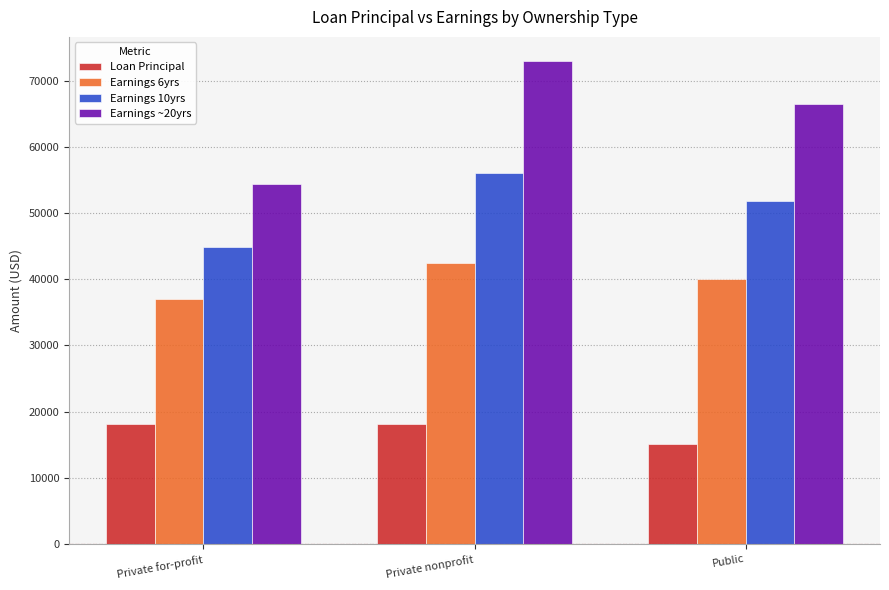

What is the approximate value of Loan Principal at Private nonprofit?

18093.4